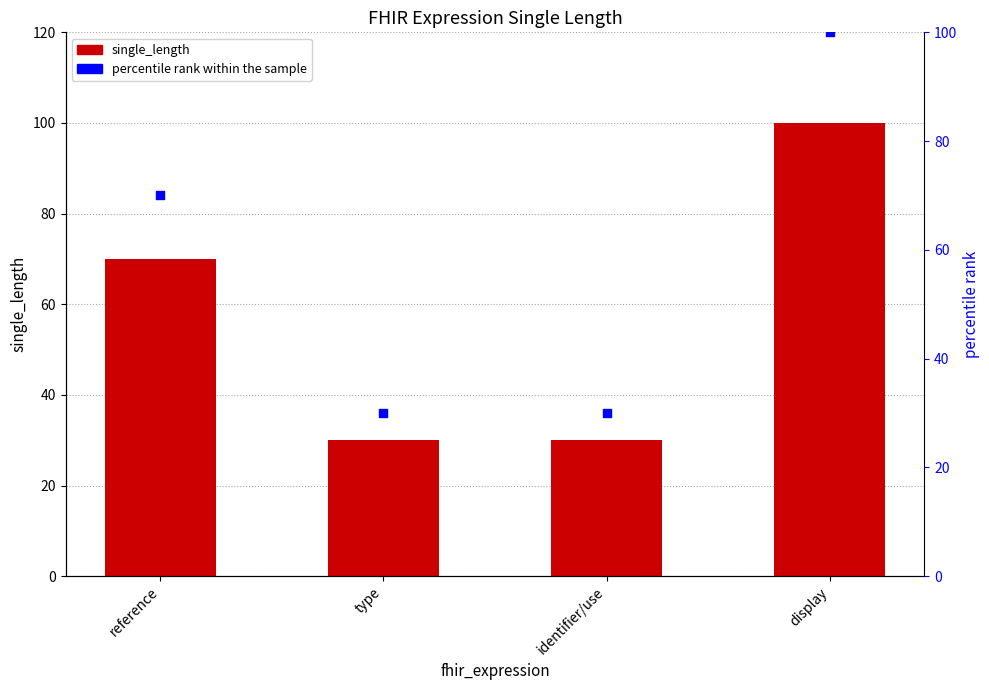

Which series has the largest Y range (max minus min)?

single_length